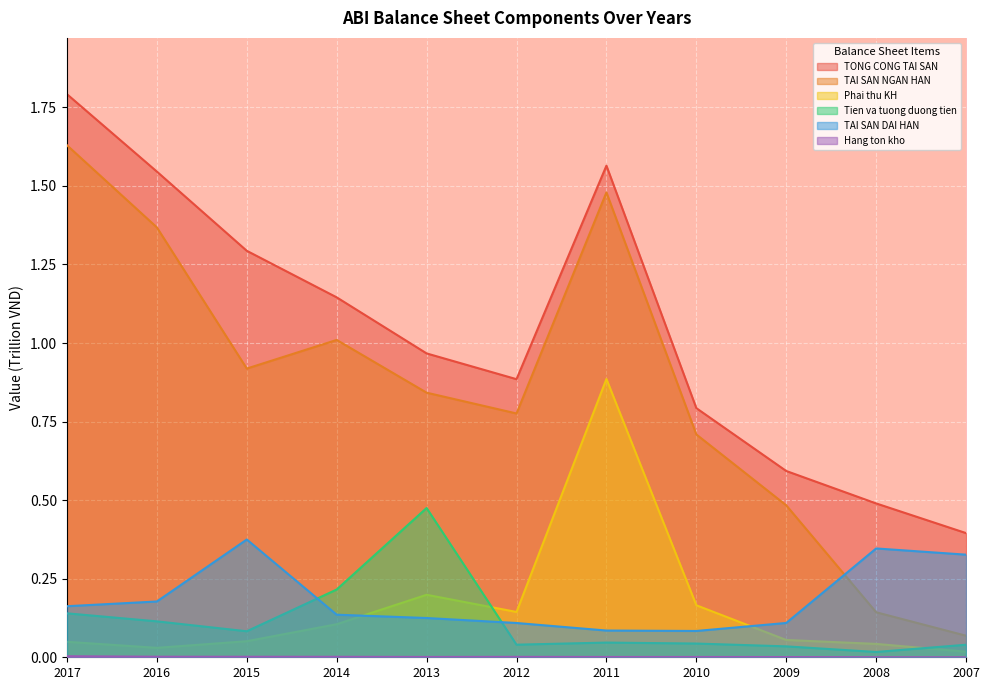

What is the sum of all TAI SAN NGAN HAN values?

9.4